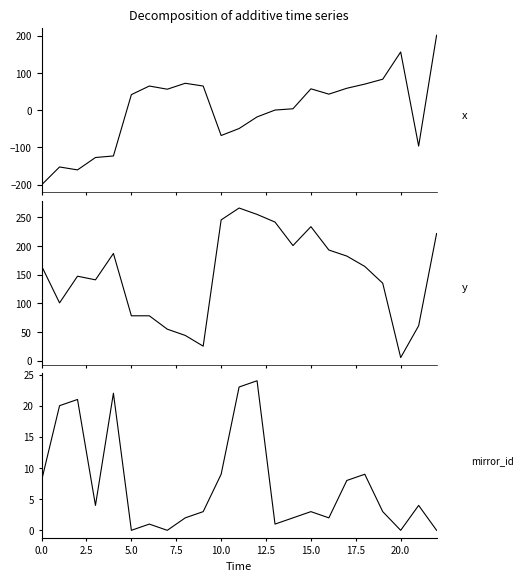

List the series in order of their peak value, lowest first.

mirror_id, x, y